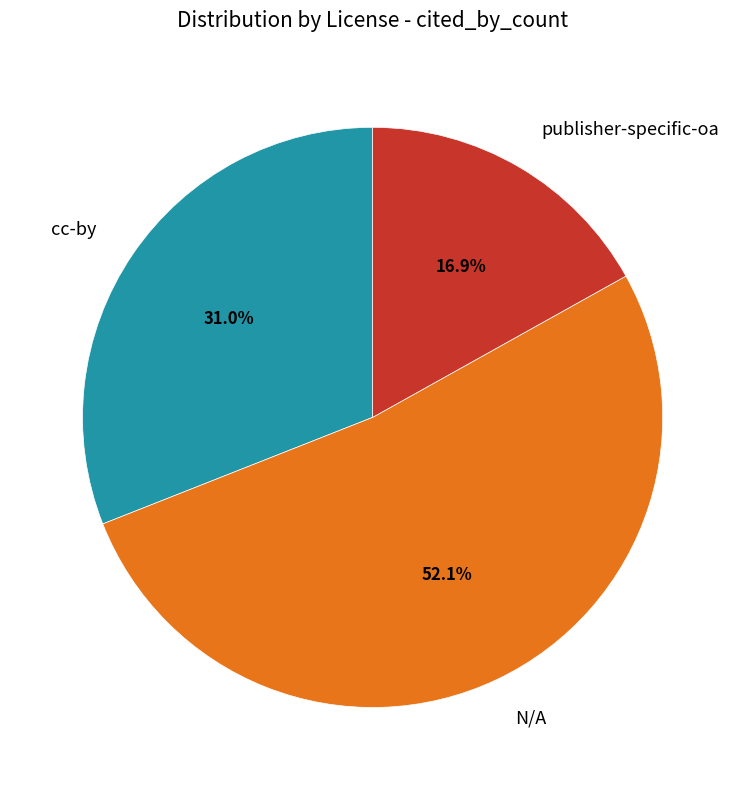

Count the number of slices in the pie.

3